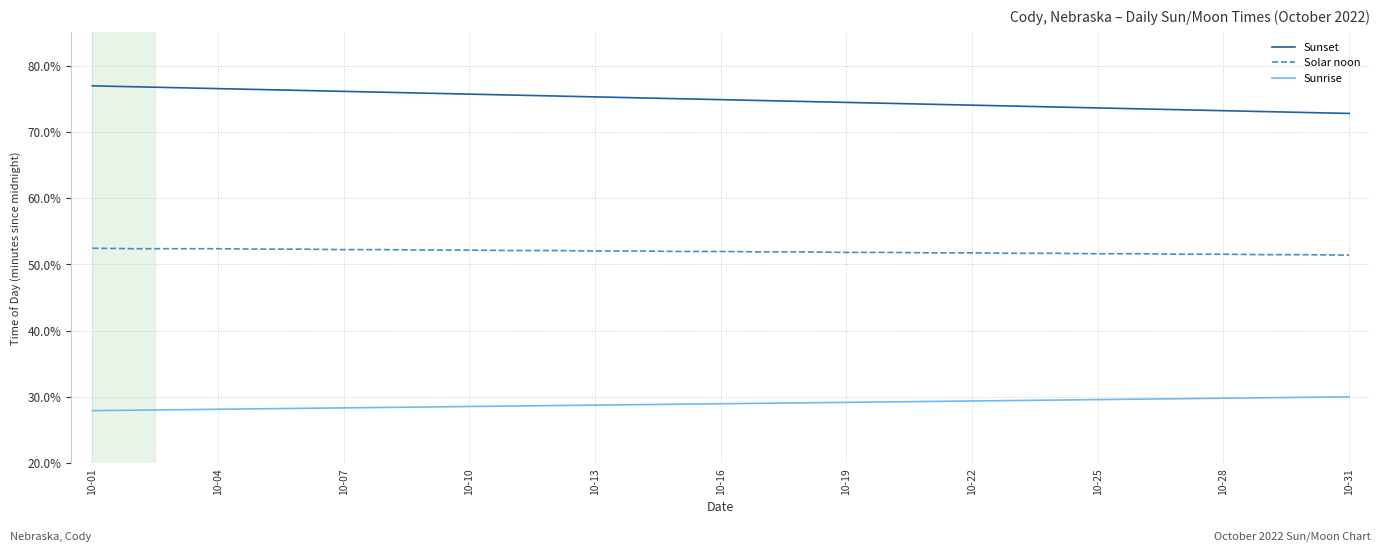

What is the minimum value for Solar noon?

51.4